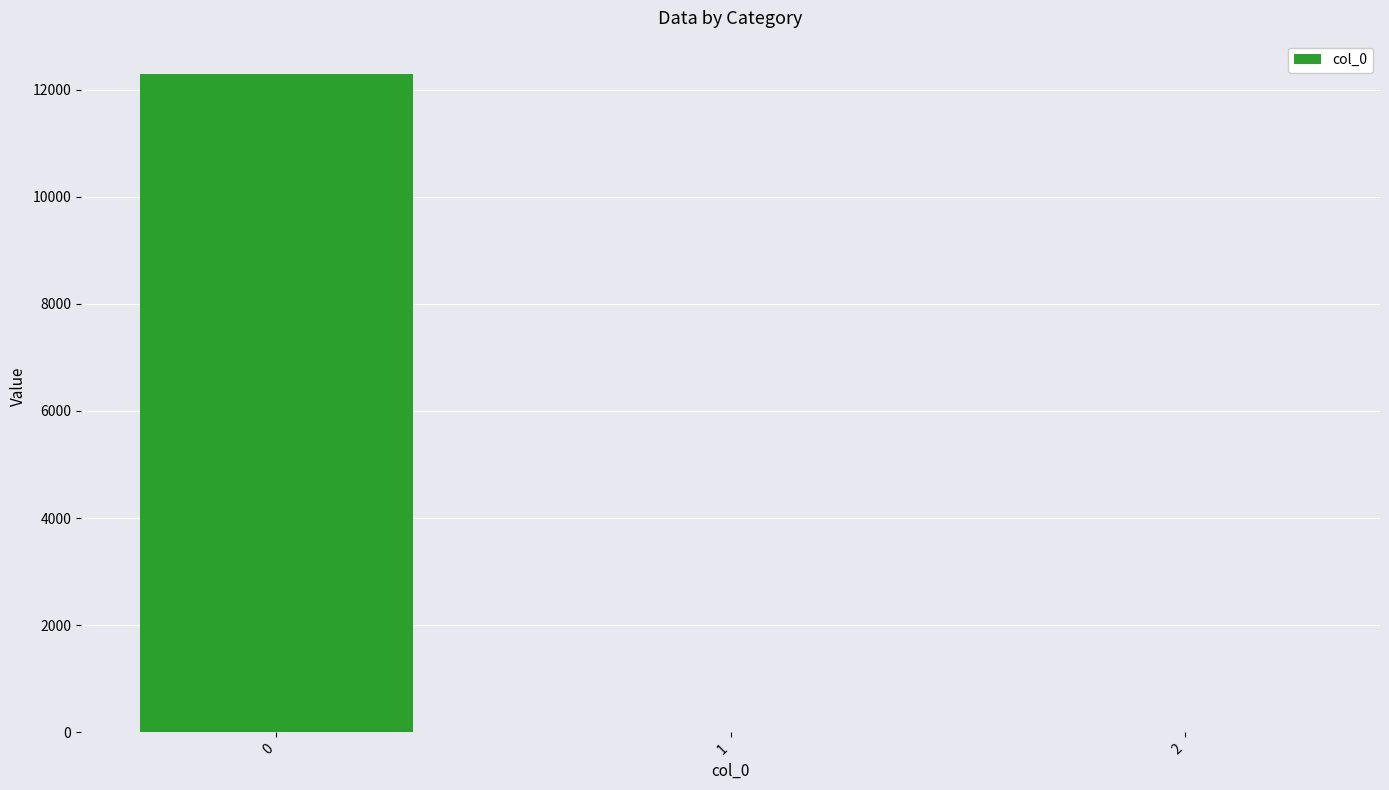

Reading left to right, extract all data points from this chart.

0=12298.7	1=0.0	2=0.0